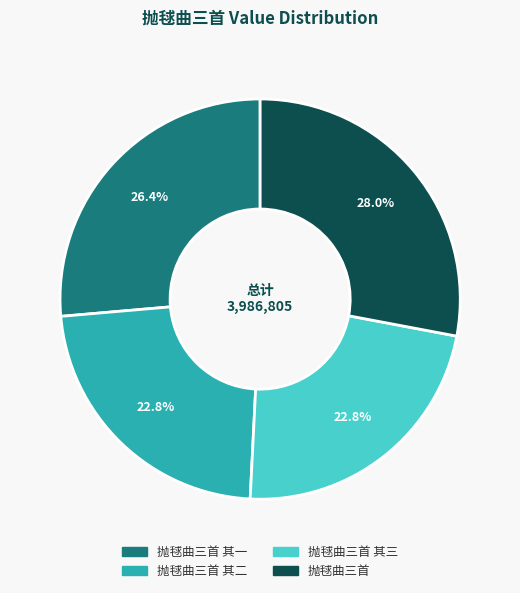

Is there a majority slice in this chart?

No